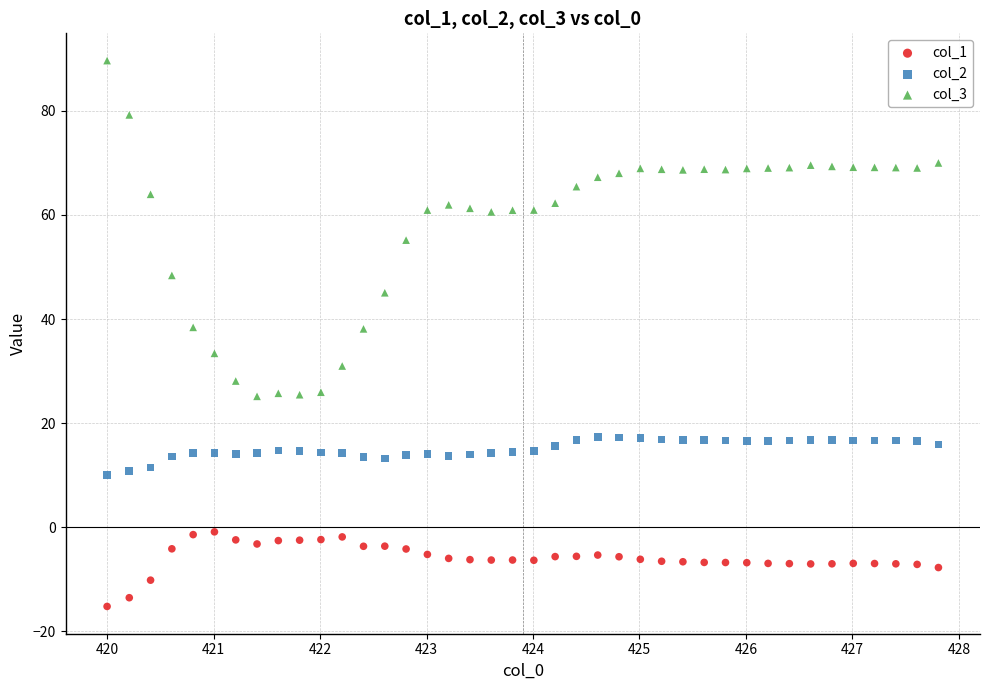

Which series reaches the maximum Y coordinate?

col_3